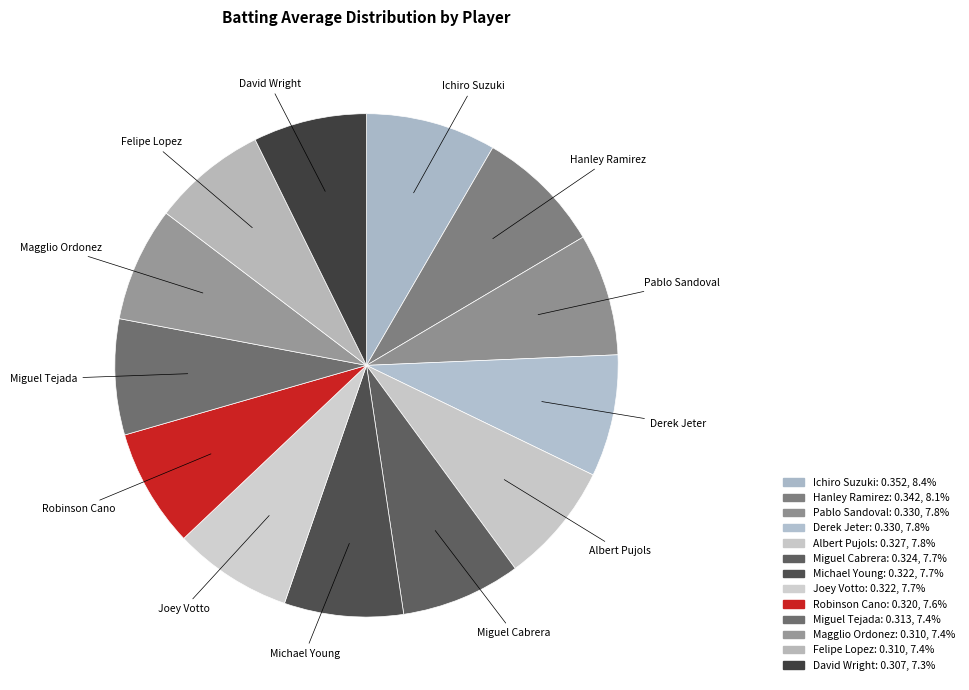

Count the number of slices in the pie.

13